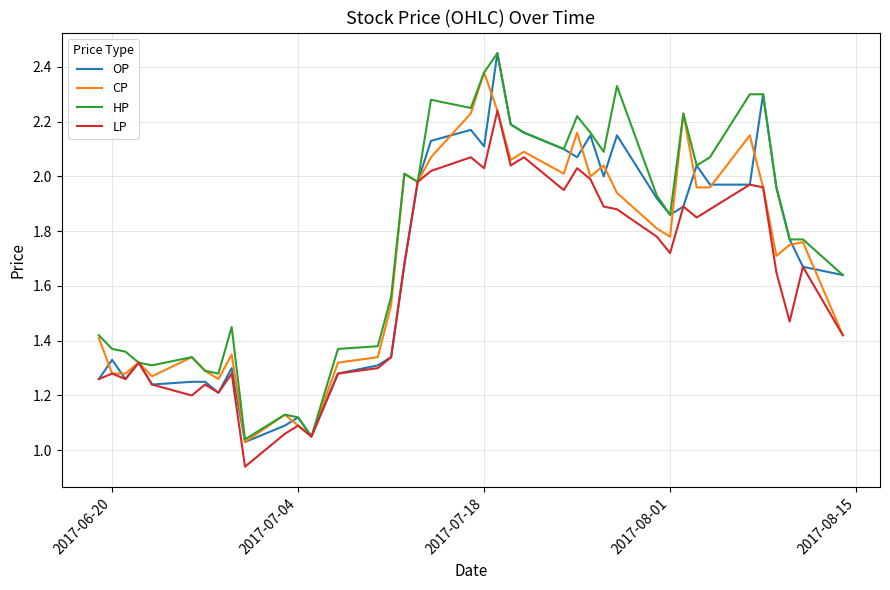

Which series has the largest range (max minus min)?

OP